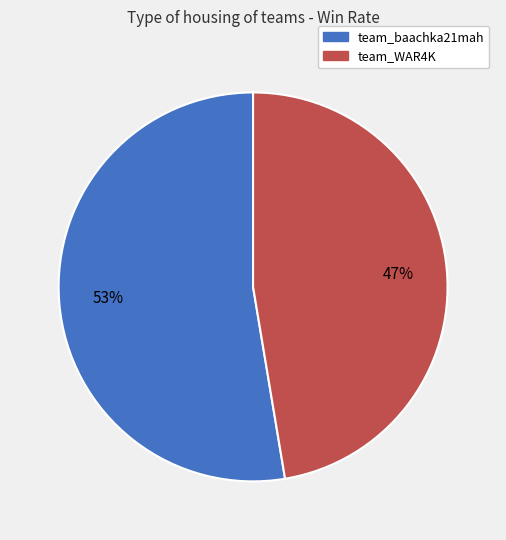

To the nearest percent, what portion does team_WAR4K represent?

47%